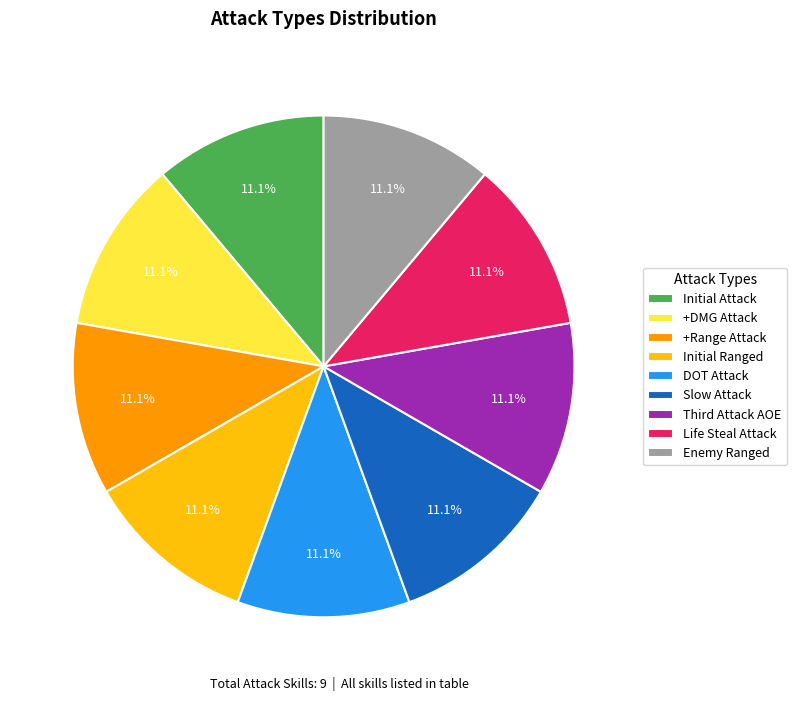

Do Life Steal Attack and Slow Attack together represent more than half of the pie?

No